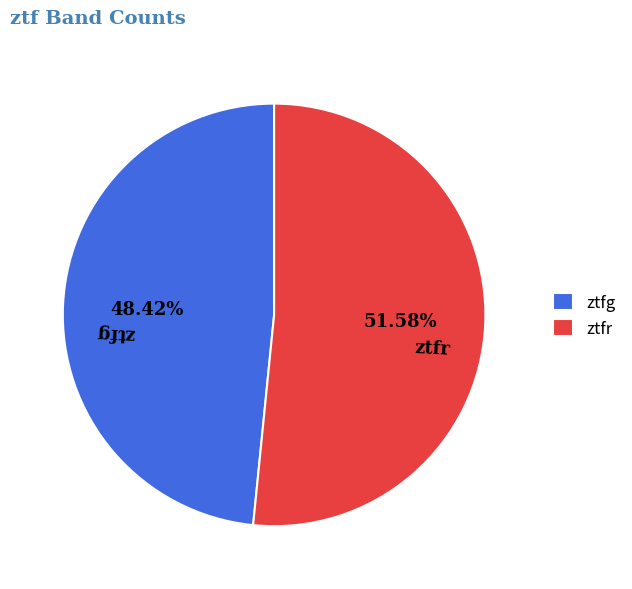

What percentage is the ztfr slice, to the nearest percent?

52%